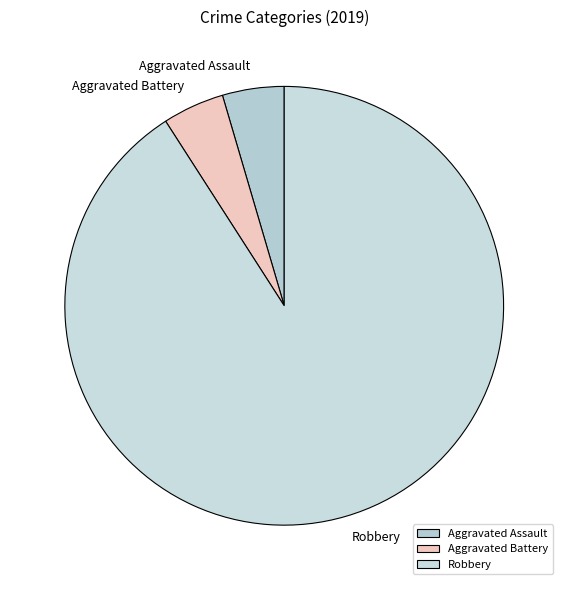

Do Robbery and Aggravated Battery together represent more than half of the pie?

Yes